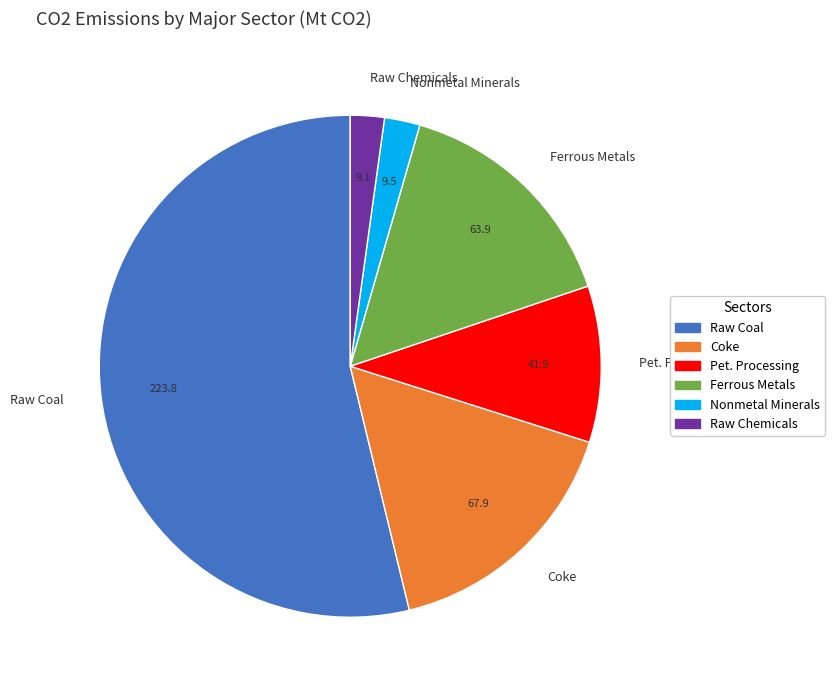

Combined, do Nonmetal Minerals and Coke account for over 50%?

No